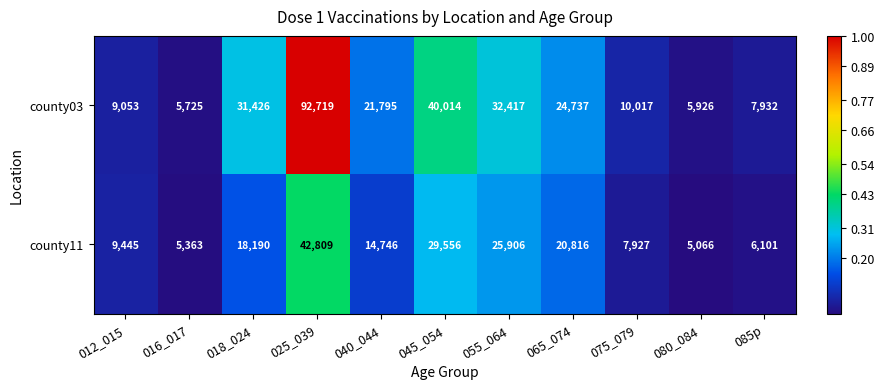

Read the county03 value at 085p, to the nearest 100.

7900